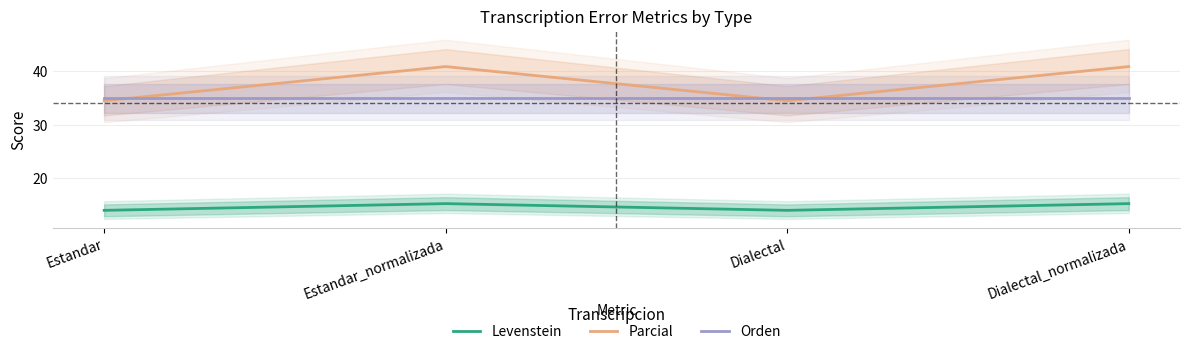

The value of Levenstein at Dialectal is 13.9. True or false?

True